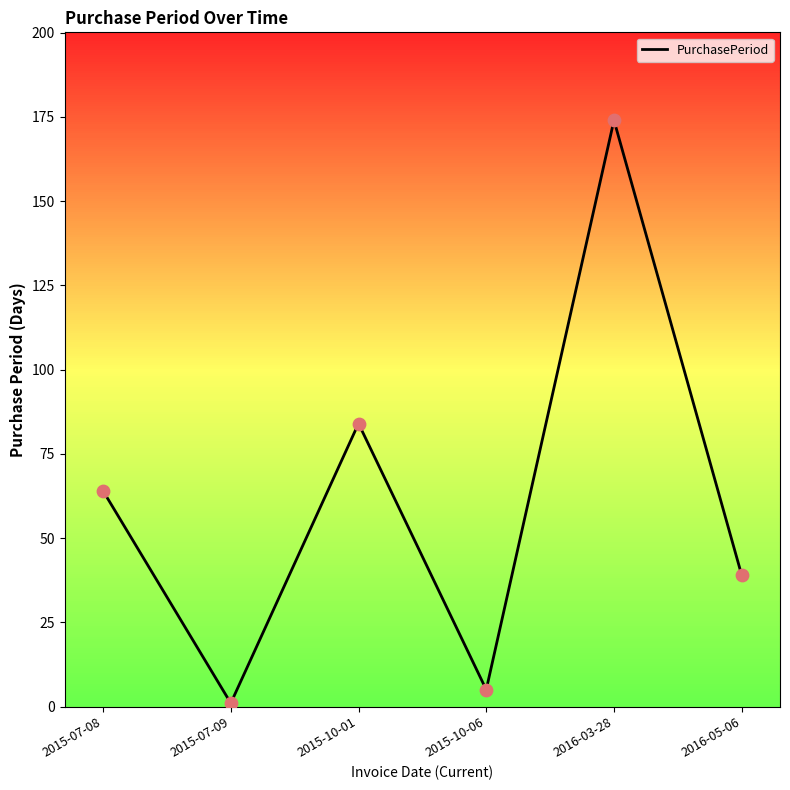

Approximately how many times larger is the value at 2016-05-06 compared to 2015-07-09?

39.0